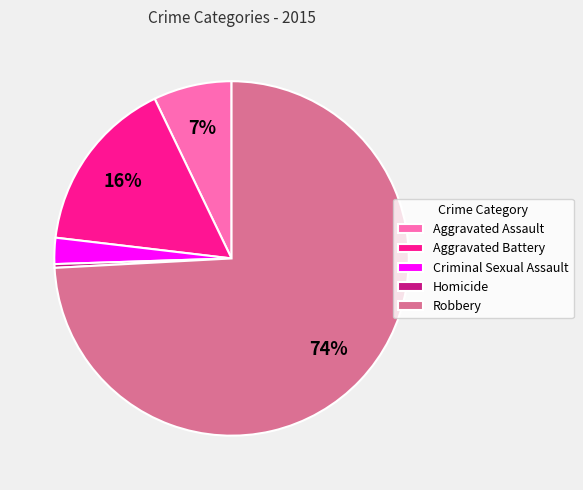

To the nearest percent, what percentage of the pie is Aggravated Assault?

7%